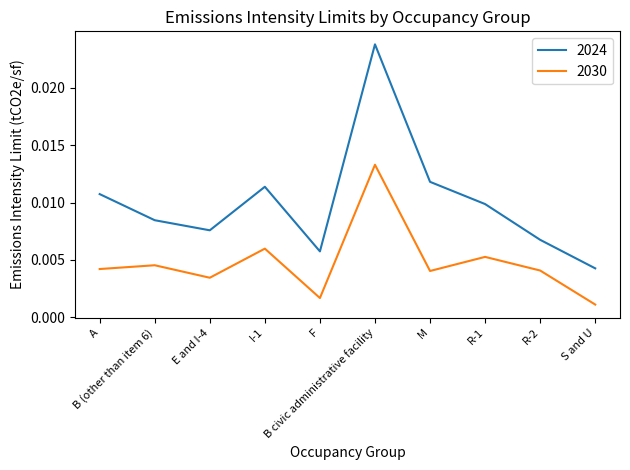

True or false: 2024 and 2030 intersect in this chart.

False